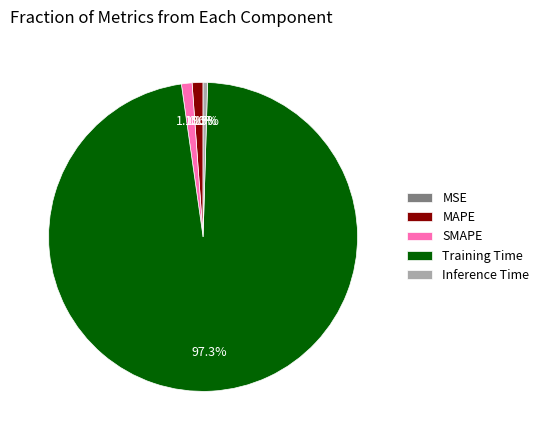

To the nearest percent, what is the average slice percentage?

20%